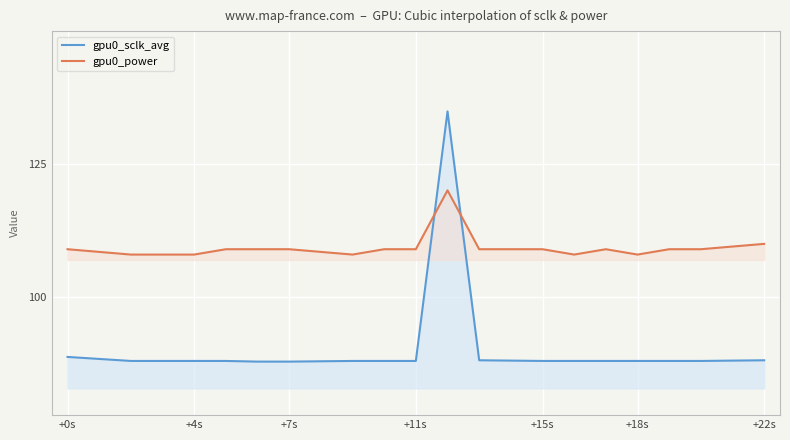

At how many categories does at least one series exceed 92?

19